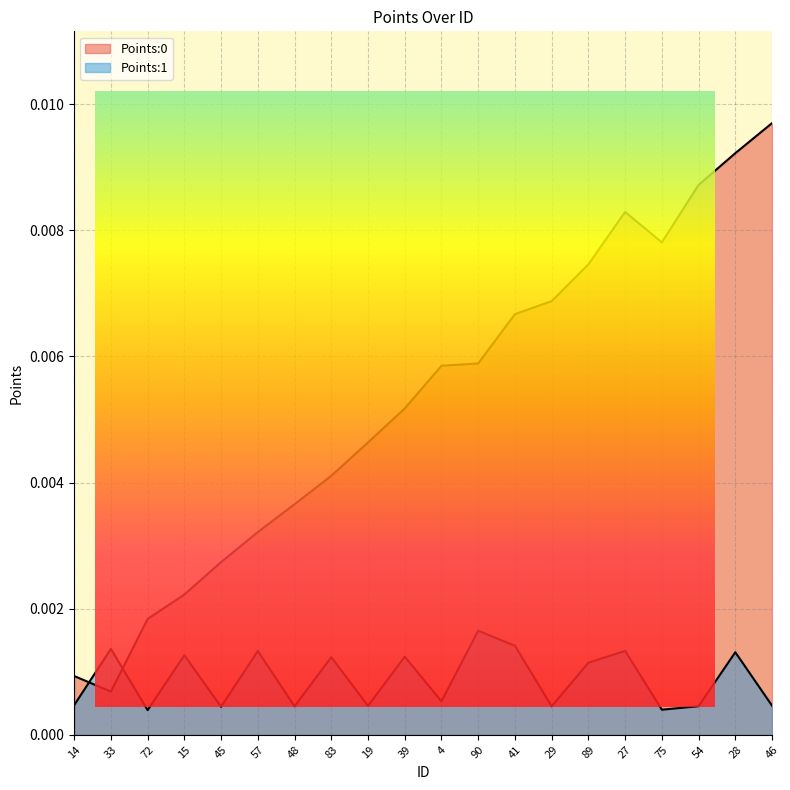

What position from the left is 57?

6